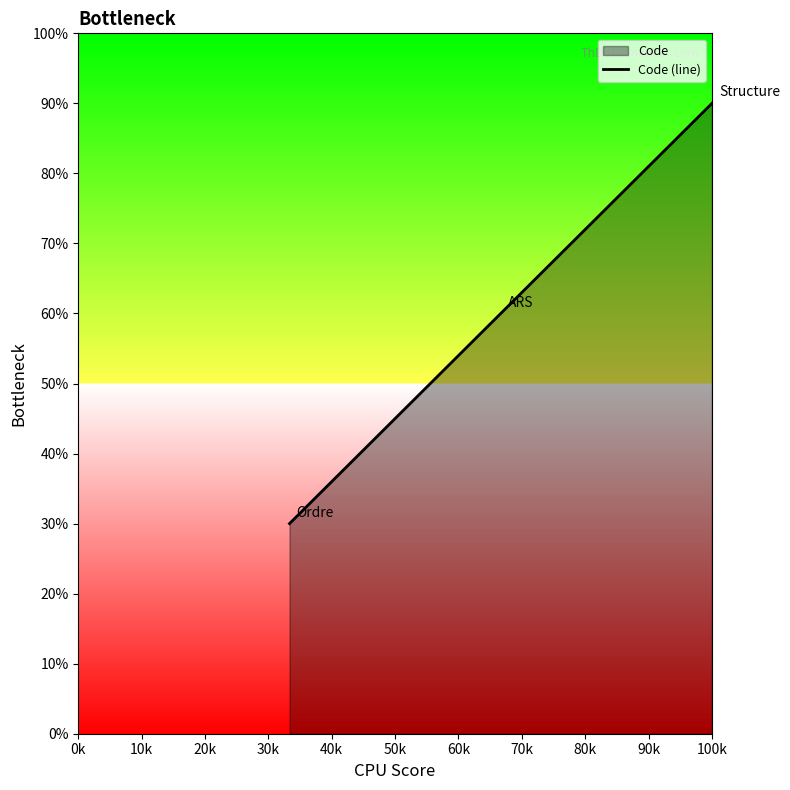

What is the average value?

60